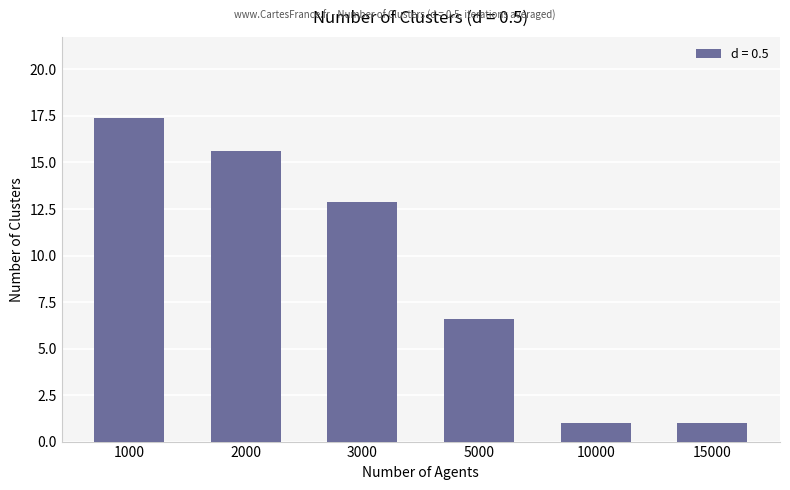

What is the value of the 2nd bar from the left?

15.6